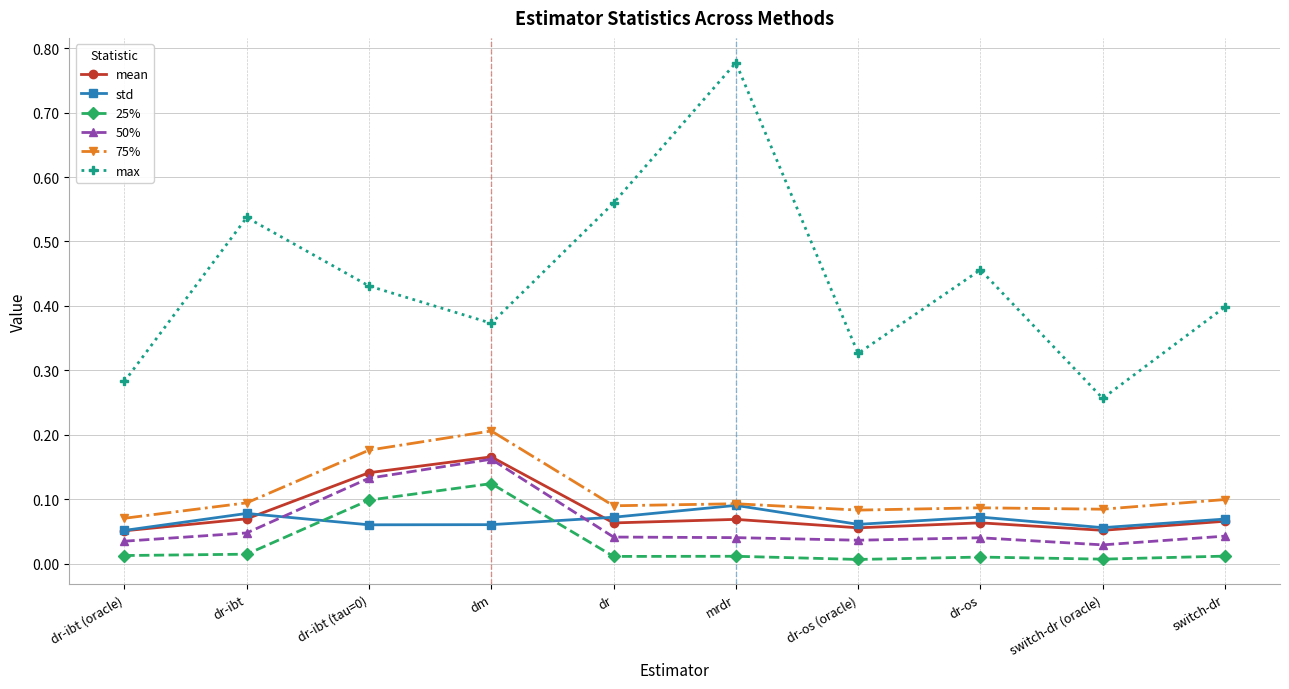

Is the value of std at dr greater than the value of 75% at mrdr?

No